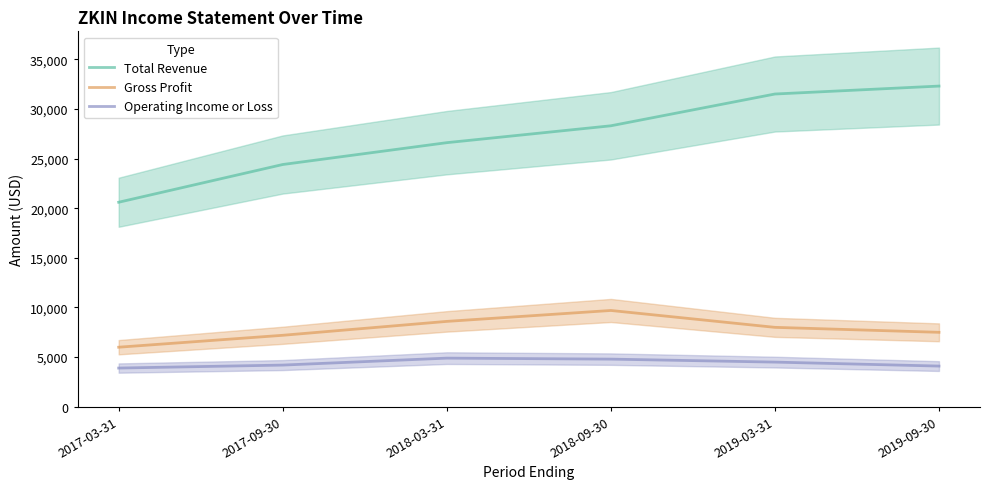

What is the greatest value displayed?

32300